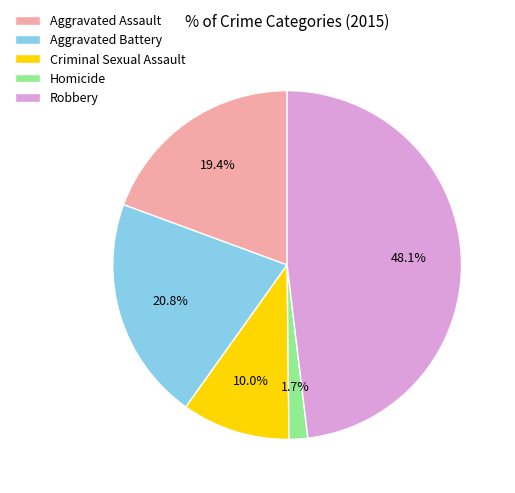

Does Robbery represent more than half of the total?

No